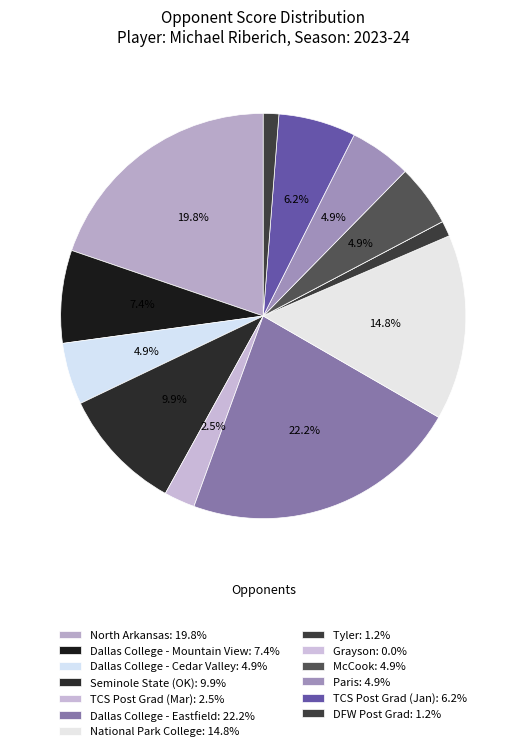

Does Dallas College - Eastfield account for over 50% of the chart?

No